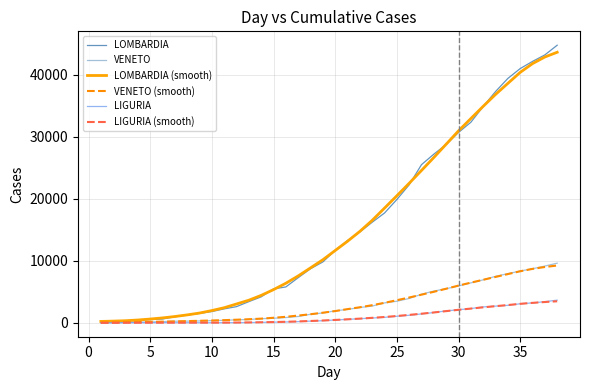

Does the chart display data point markers on the line(s)?

No